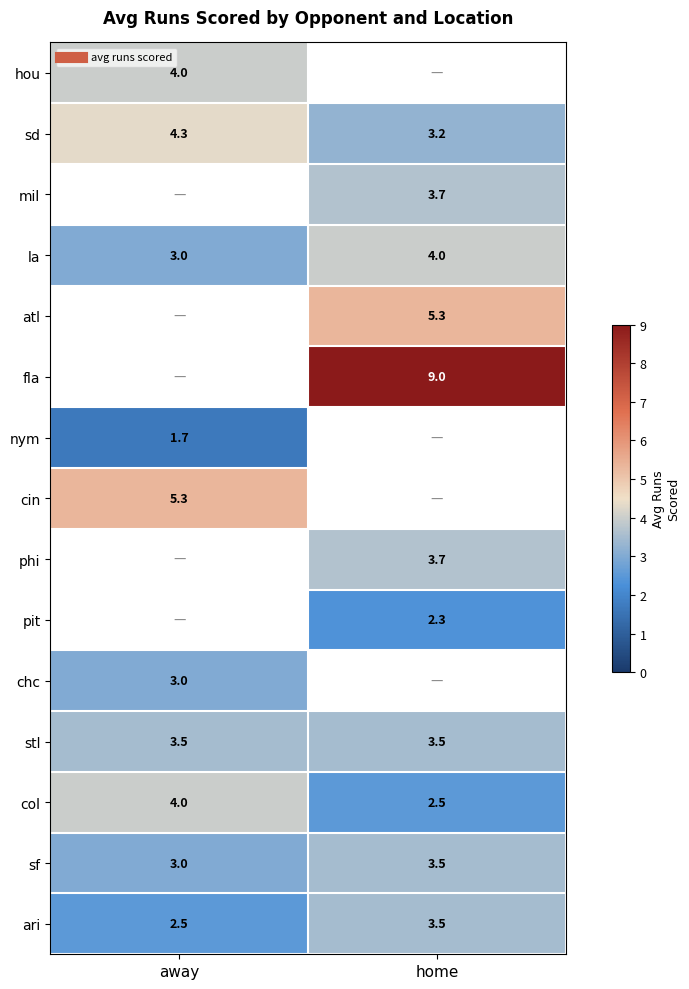

What is the difference between the maximum and minimum values in the ari series?

1.0